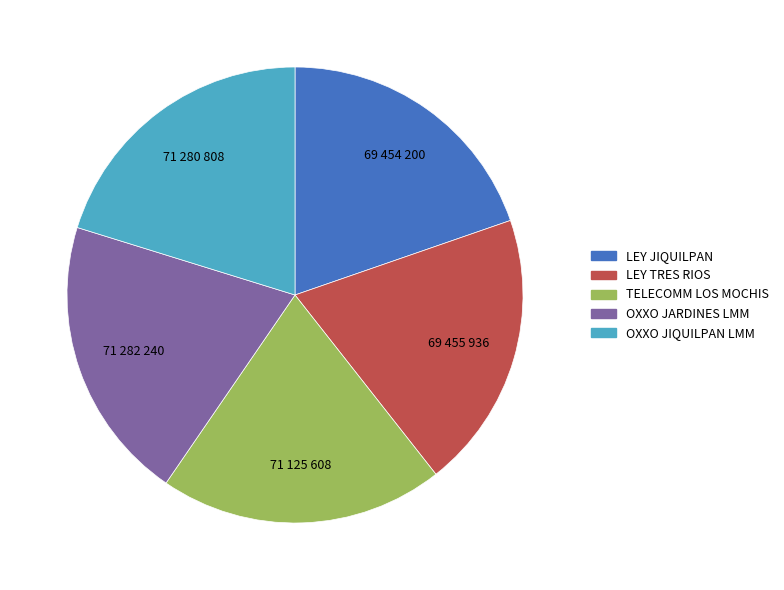

Count the number of slices in the pie.

5